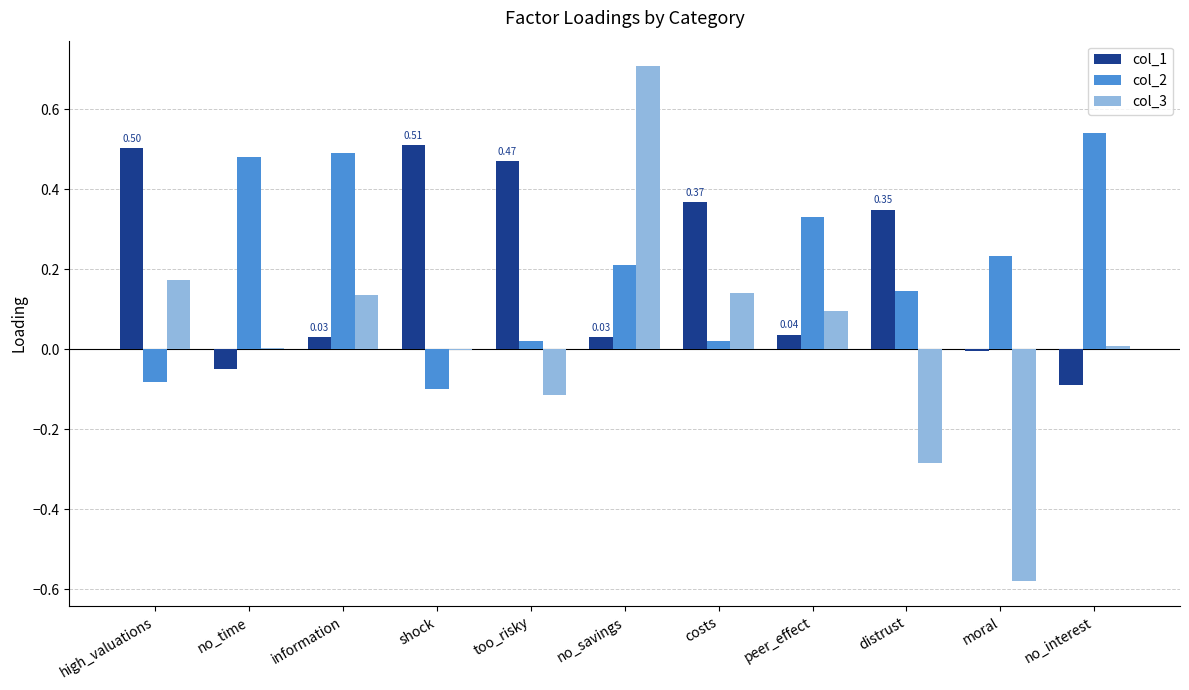

Is the value of col_3 at peer_effect greater than the value of col_2 at information?

No